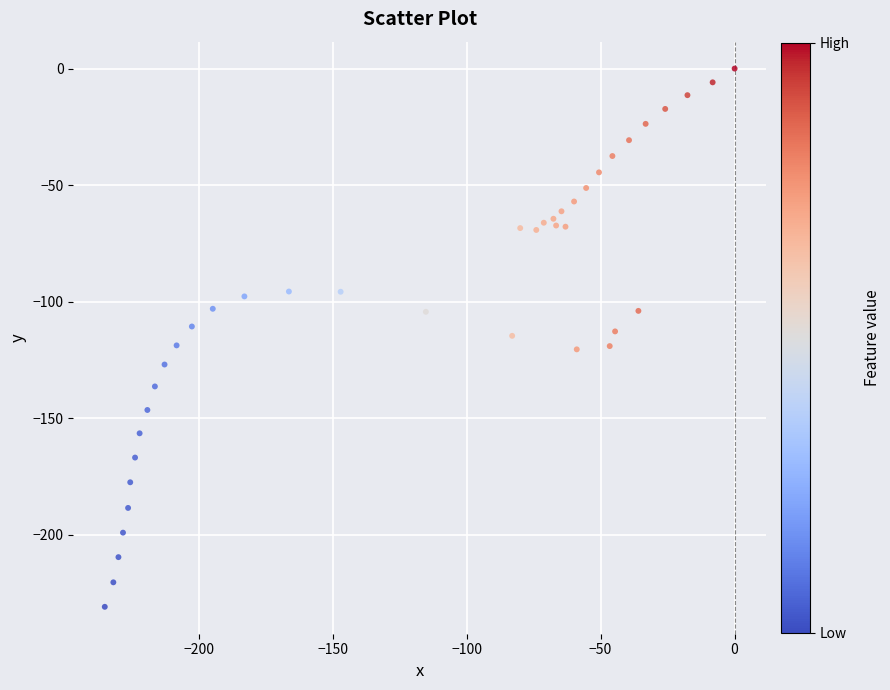

What is the range of Y values (max minus min)?

230.8